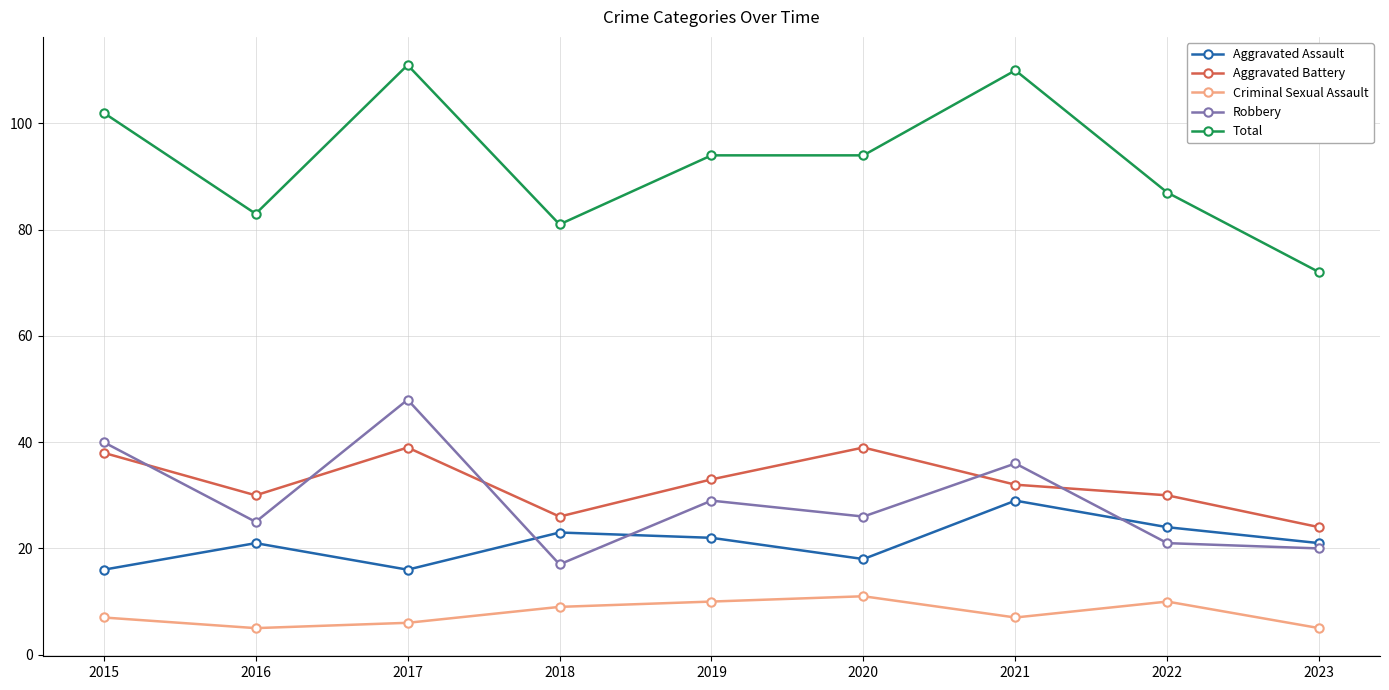

What is the highest value of the Aggravated Battery series?

39